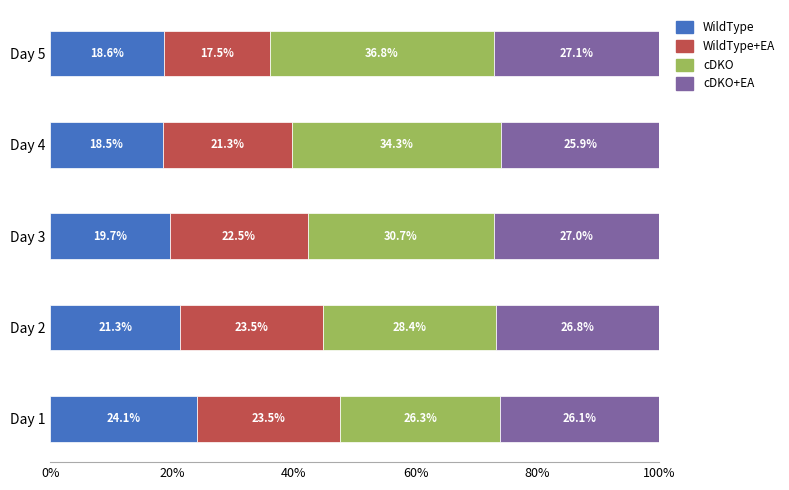

Rank the categories by WildType value from lowest to highest.

Day 4, Day 5, Day 3, Day 2, Day 1